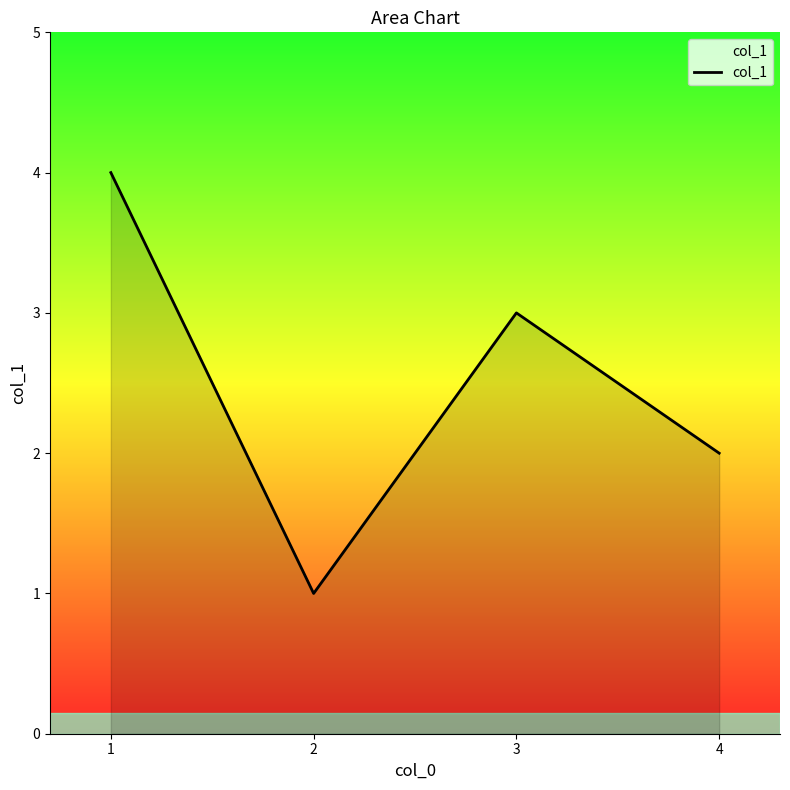

True or false: the data shows 2 at 3.

False